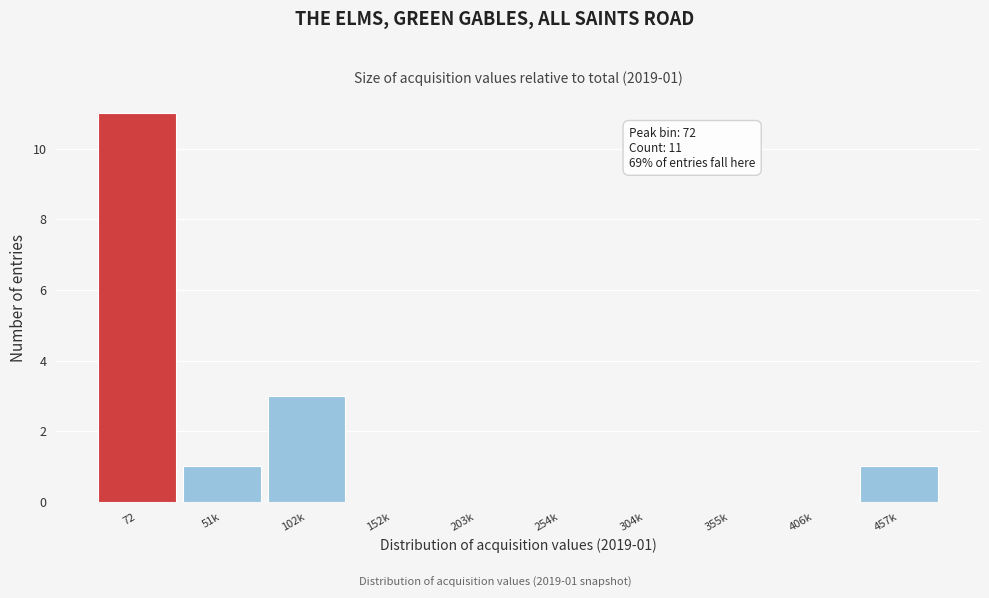

Reading left to right, what are all the values shown in this chart?

72=11	51k=1	102k=3	152k=0	203k=0	254k=0	304k=0	355k=0	406k=0	457k=1